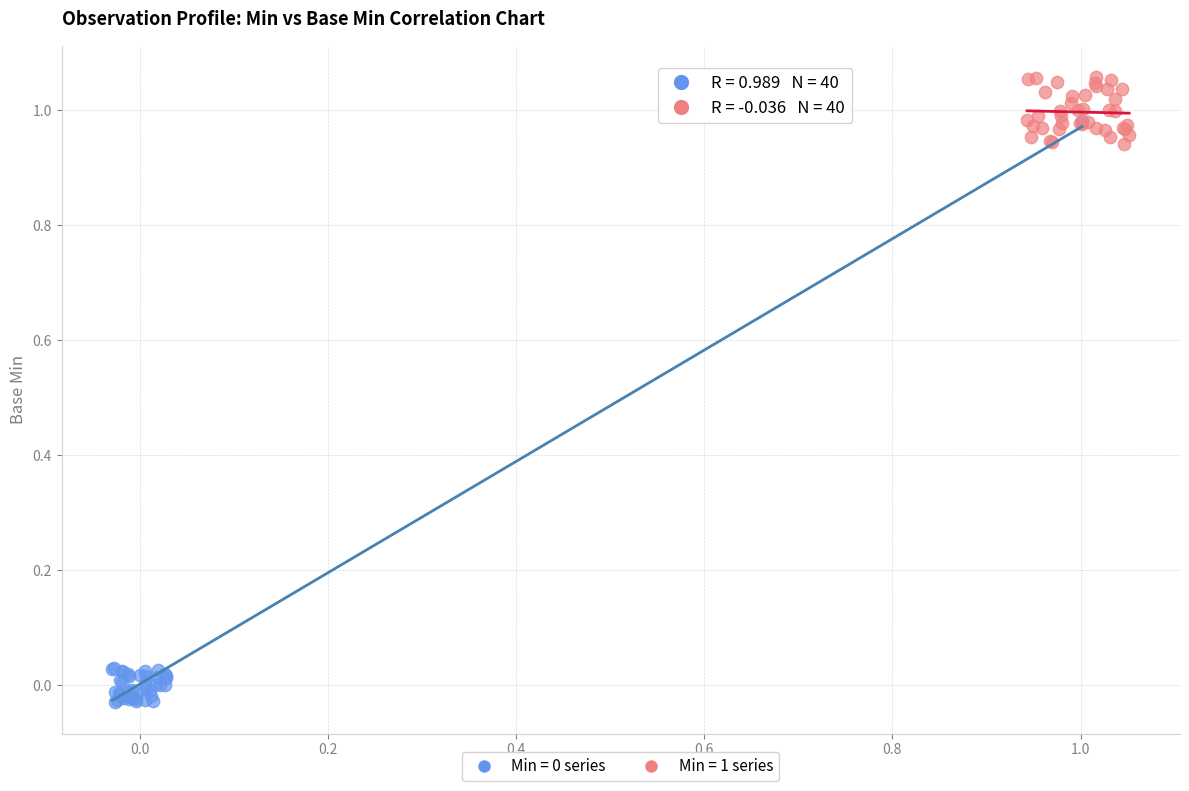

Which series contains the highest Y value?

Min = 1 series